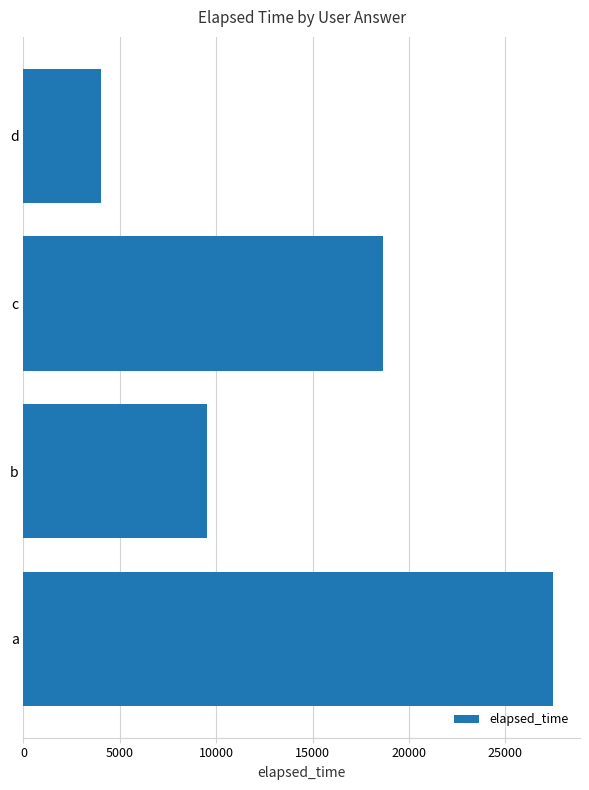

Reading top to bottom, extract all data points from this chart.

d=4000	c=18667	b=9500	a=27500